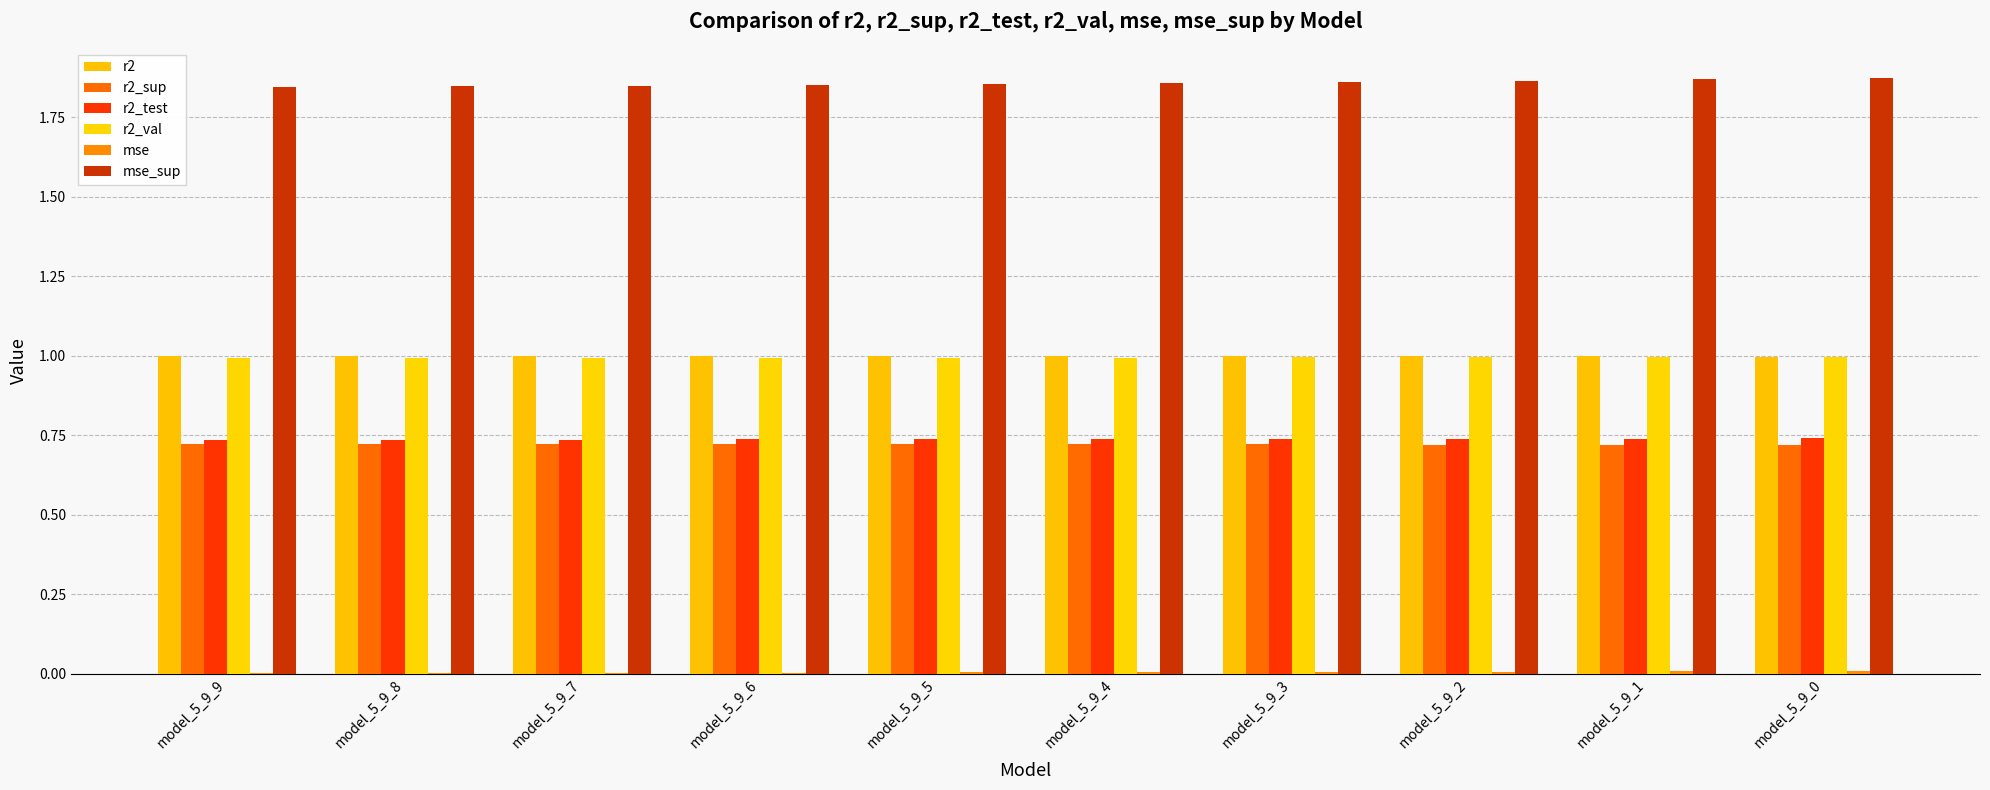

What is the lowest value of the r2 series?

1.0